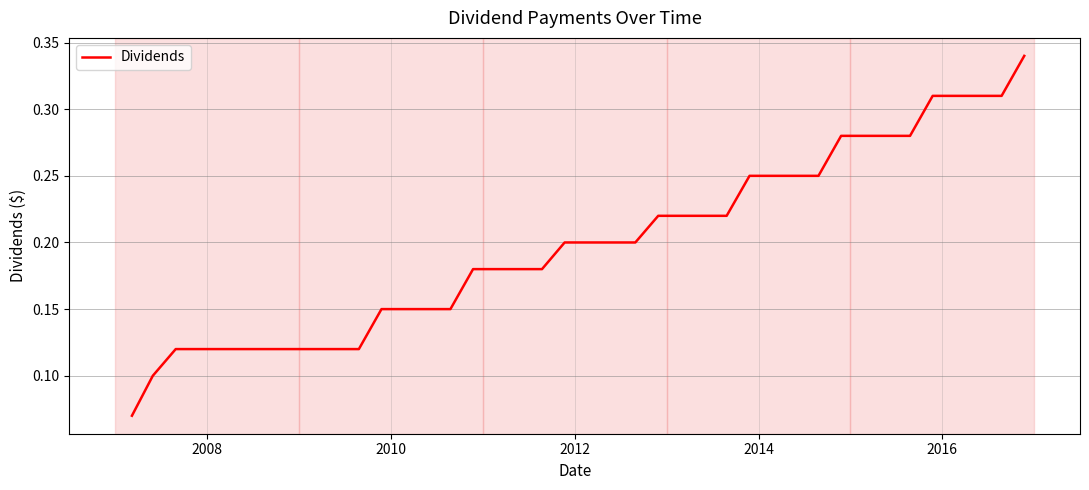

How many values are between 0 and 1?

40